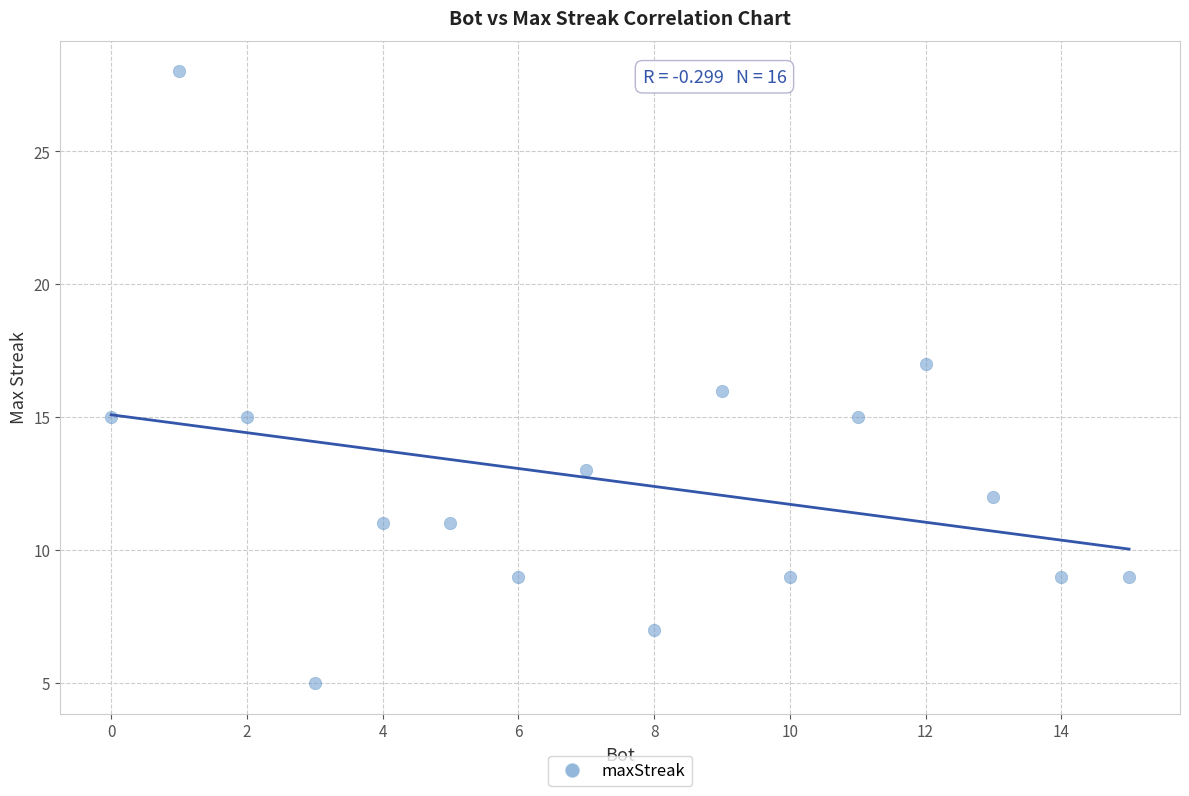

What is the range of Y values (max minus min)?

23